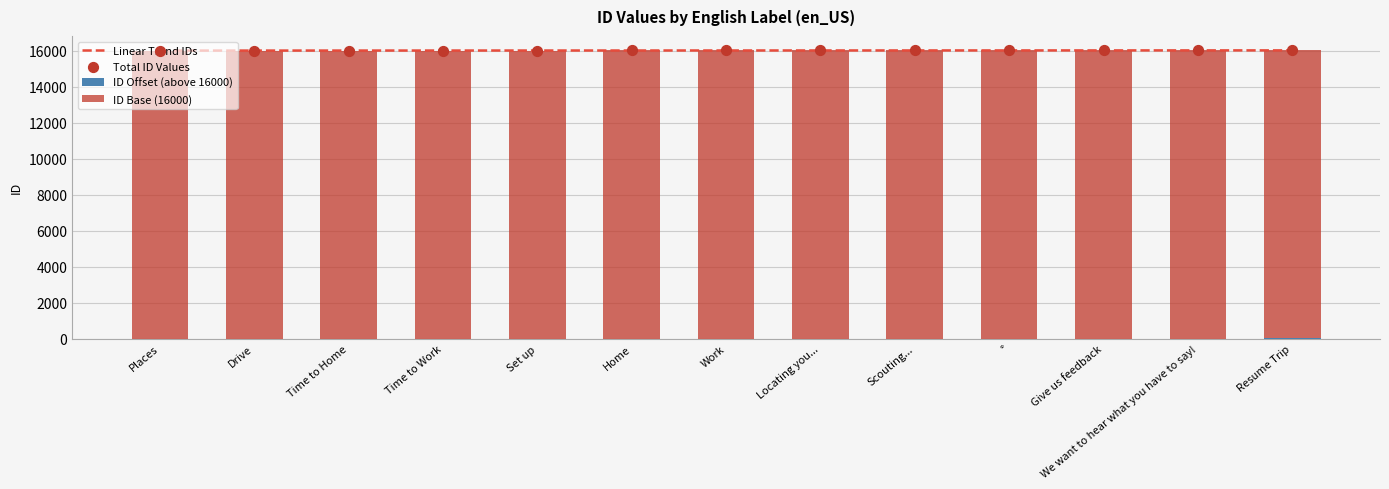

Which series reaches the maximum Y coordinate?

Linear Trend IDs